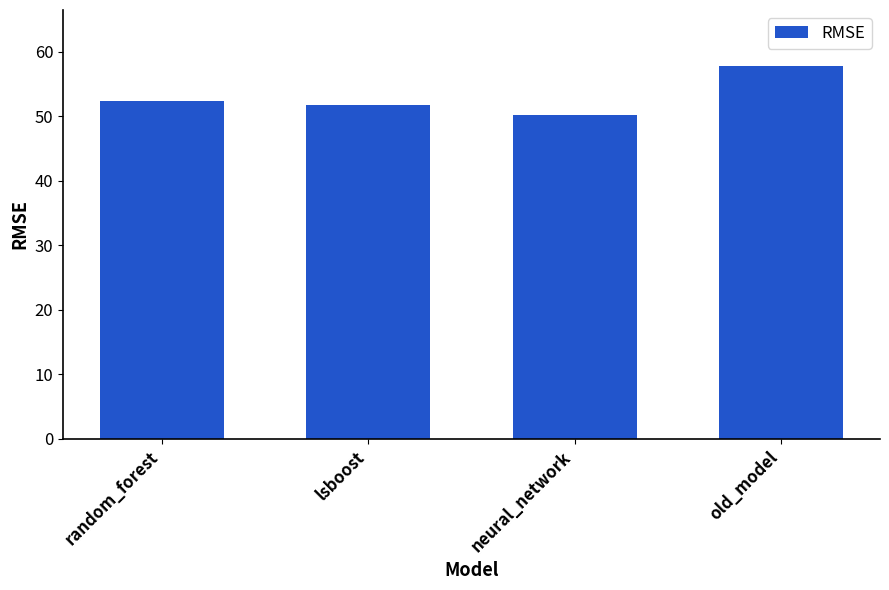

What is the value of the 4th bar from the left?

57.8